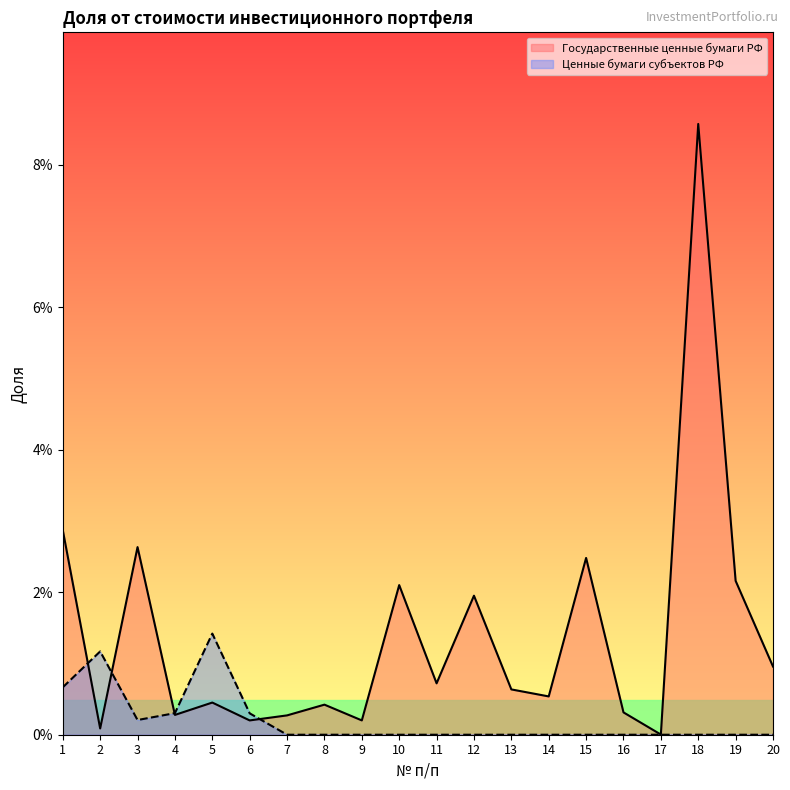

How many times do Государственные ценные бумаги РФ and Ценные бумаги субъектов РФ cross each other?

4